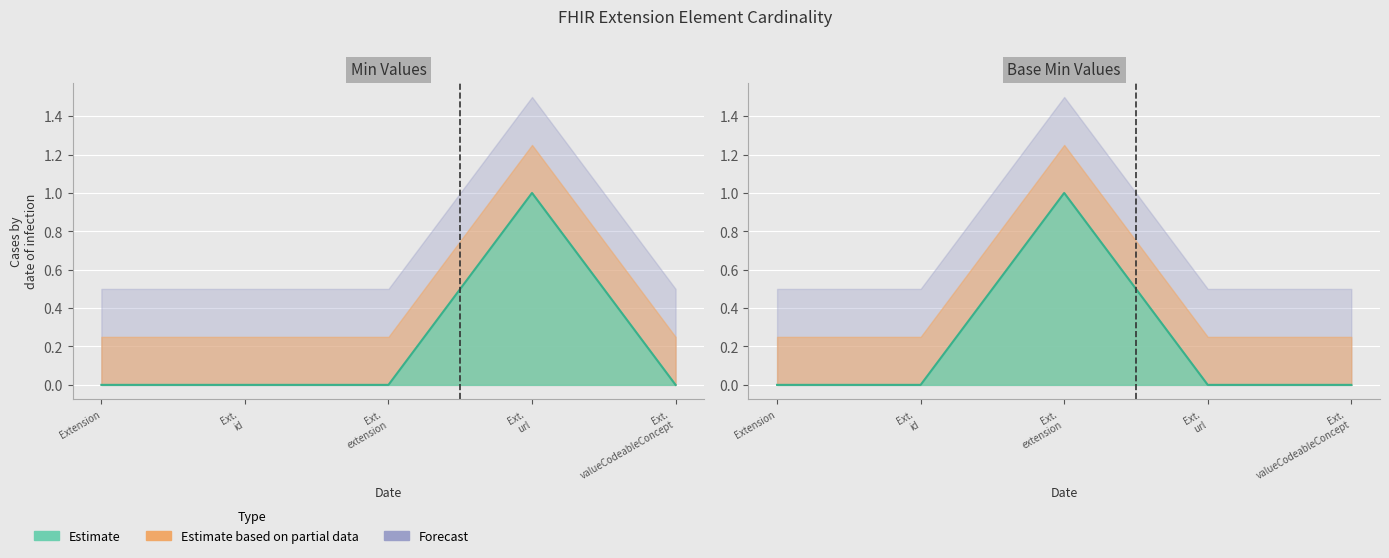

List the labels in order of value, smallest first.

Extension, Ext.
id, Ext.
url, Ext.
valueCodeableConcept, Ext.
extension